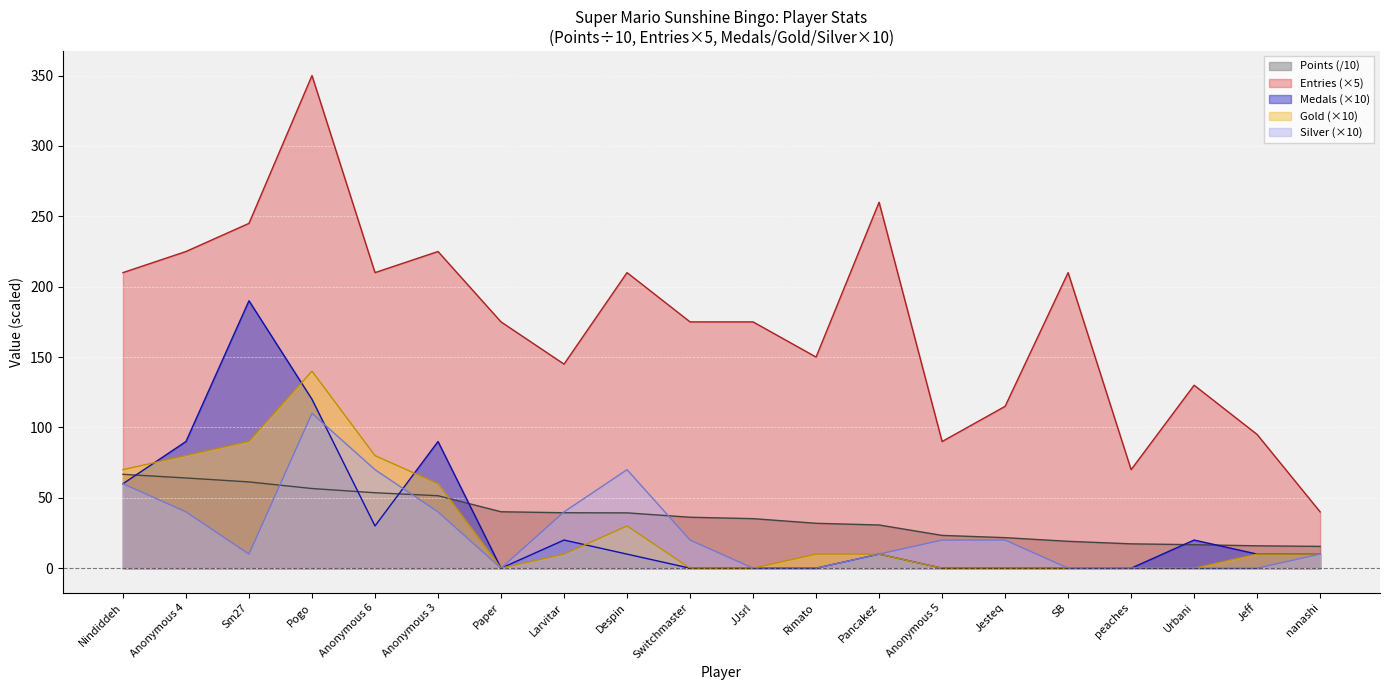

Which series has the widest spread of values?

Entries (×5)